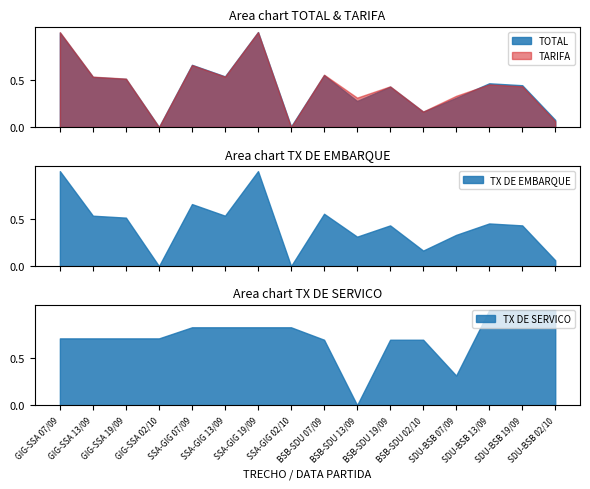

The value of TOTAL at BSB-SDU 02/10 is 587.5. True or false?

False